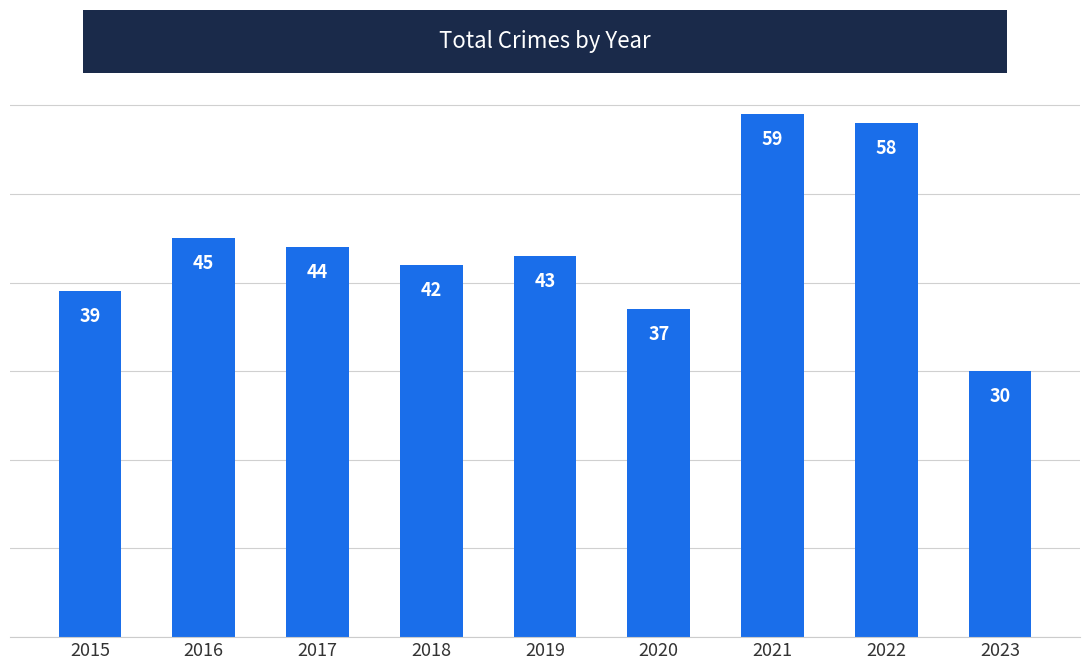

Reading left to right, extract all data points from this chart.

39	45	44	42	43	37	59	58	30